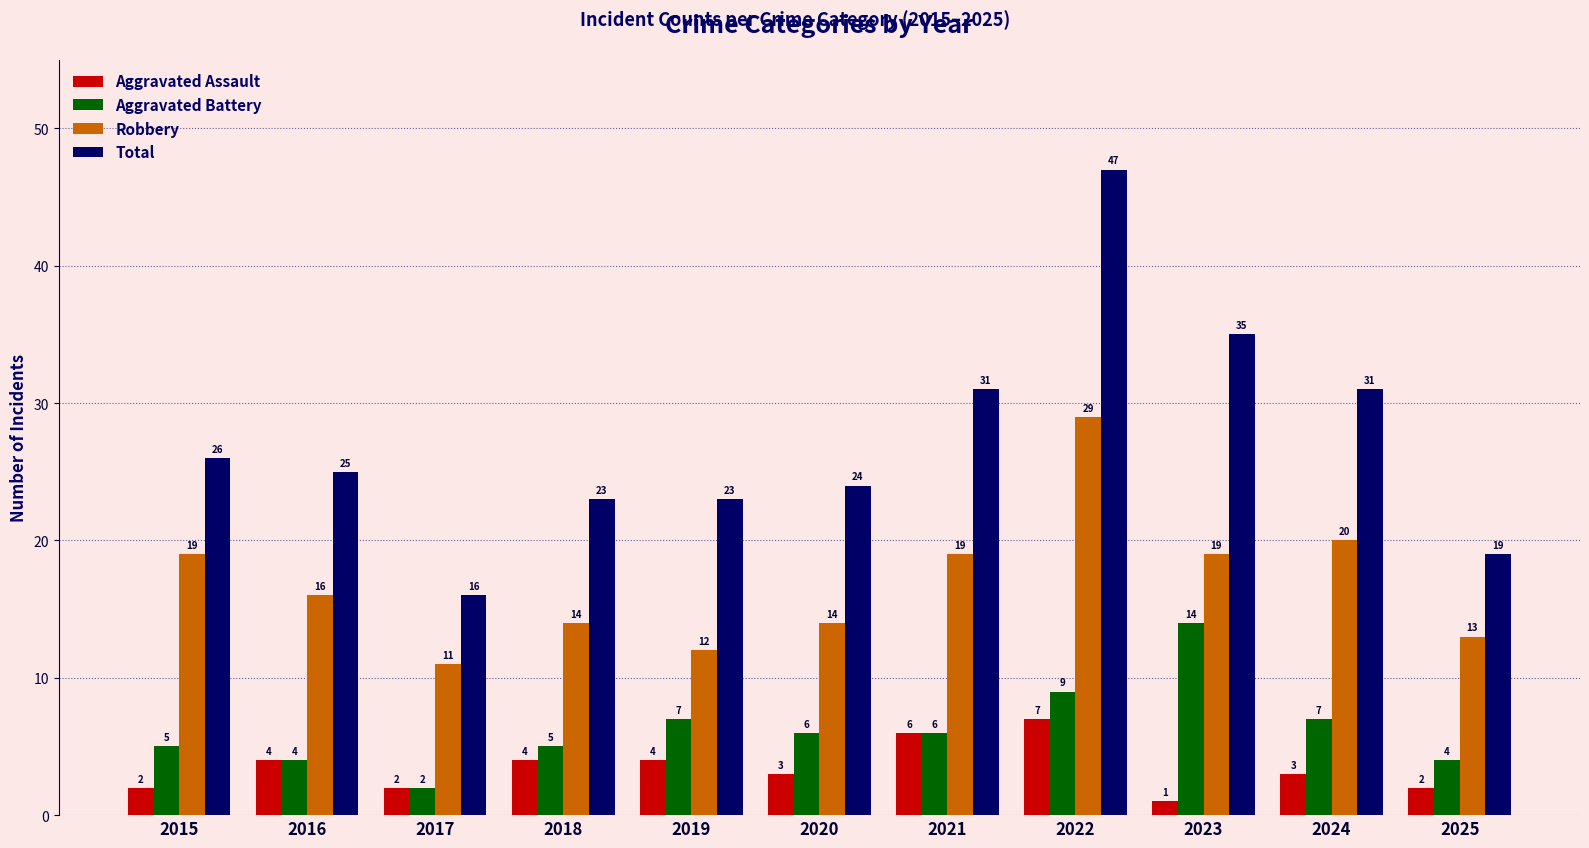

What is the spread (max minus min) of values at 2022?

40